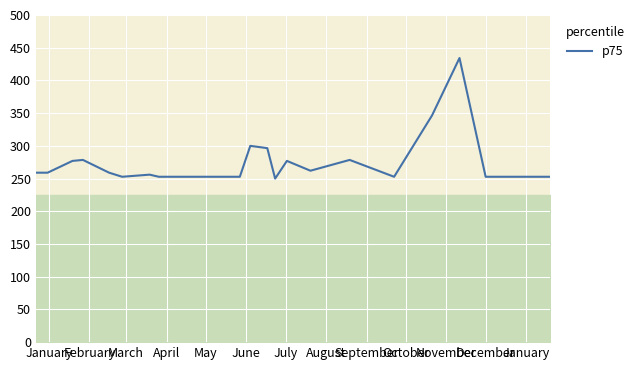

Count the number of data series in this chart.

1